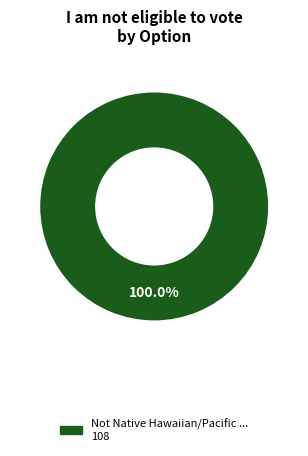

Does any single category account for the majority?

Yes